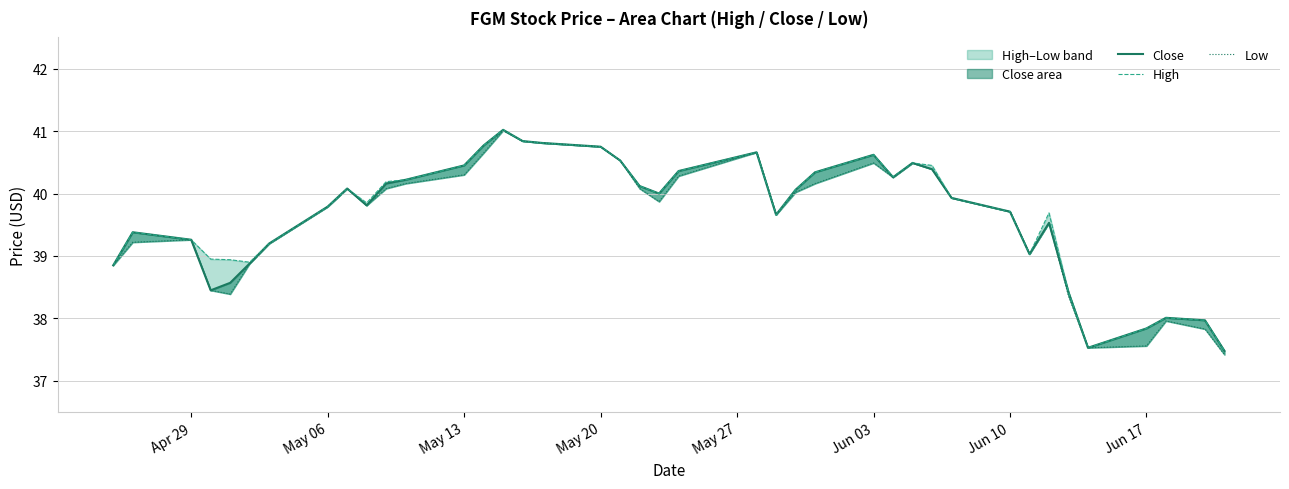

Does the chart display data point markers on the line(s)?

No